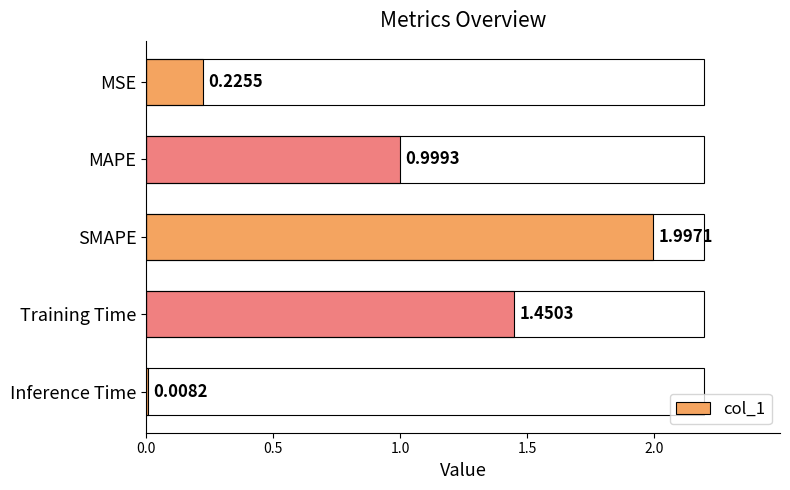

Rank the categories by value from highest to lowest.

SMAPE, Training Time, MAPE, MSE, Inference Time